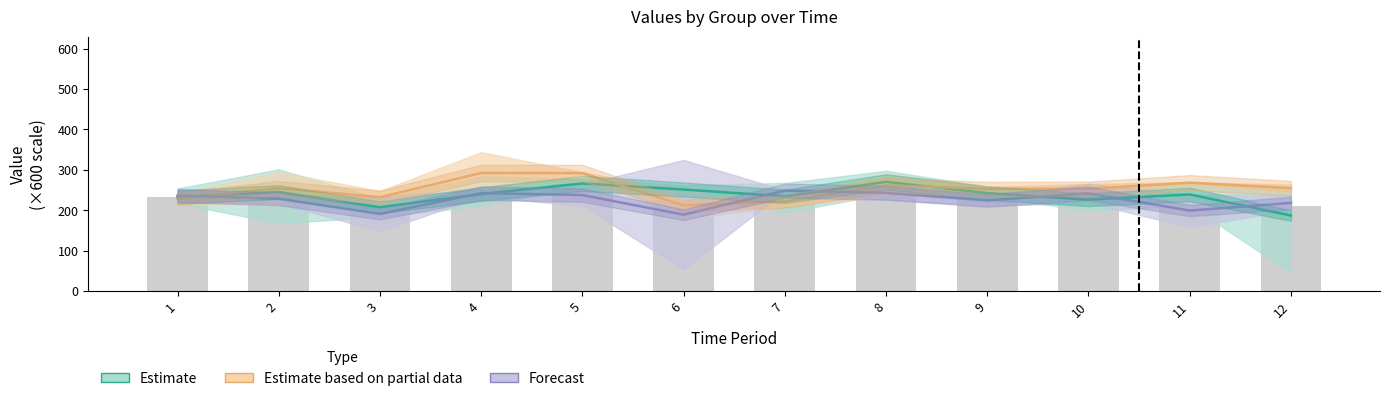

At which category is the sum across all series the highest?

5